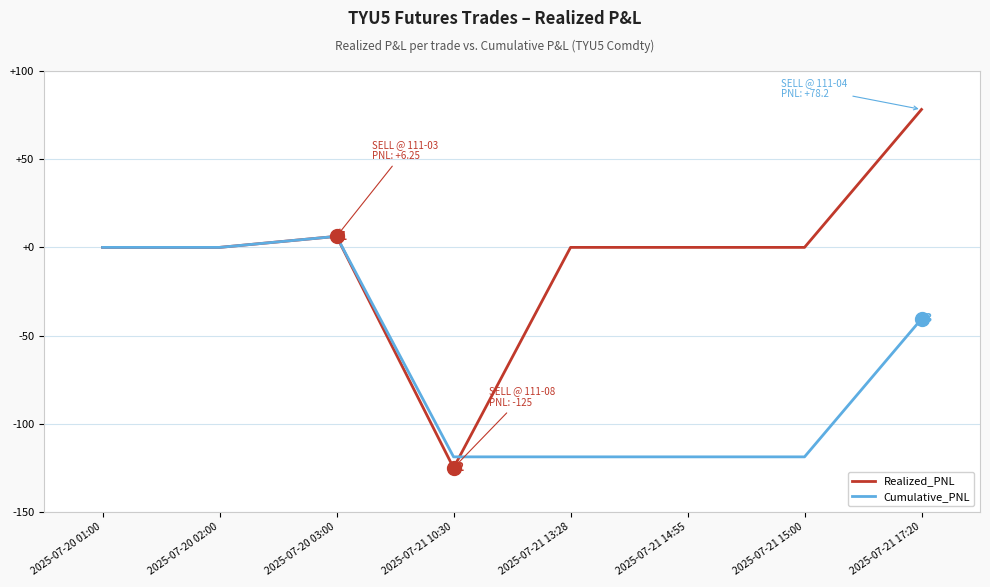

How many distinct data groups are displayed?

2